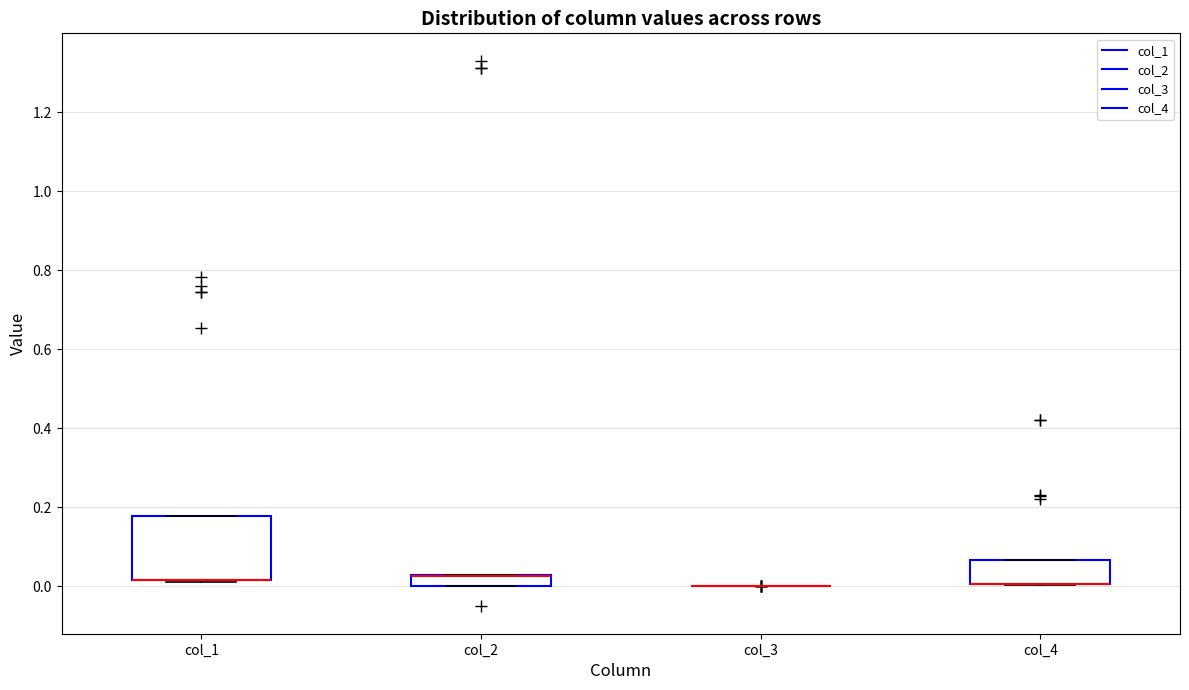

Which box is the tallest, from its lower edge to its upper edge?

col_1